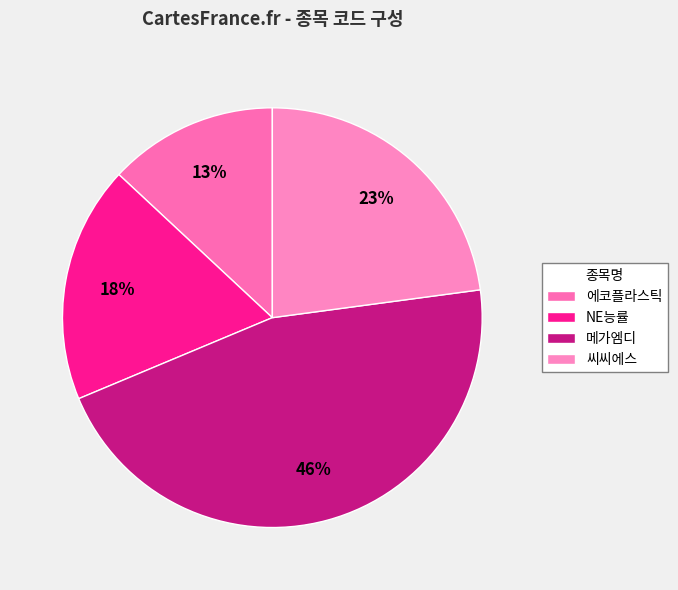

To the nearest percent, what percentage of the pie is 에코플라스틱?

13%